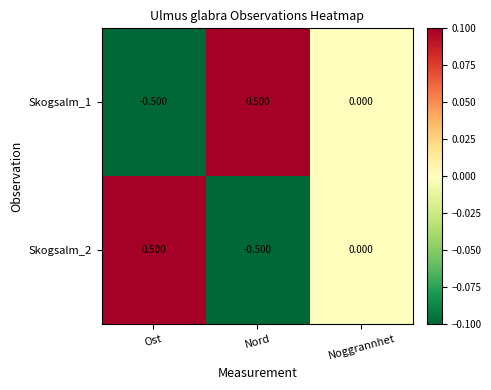

What is the greatest value displayed?

0.5